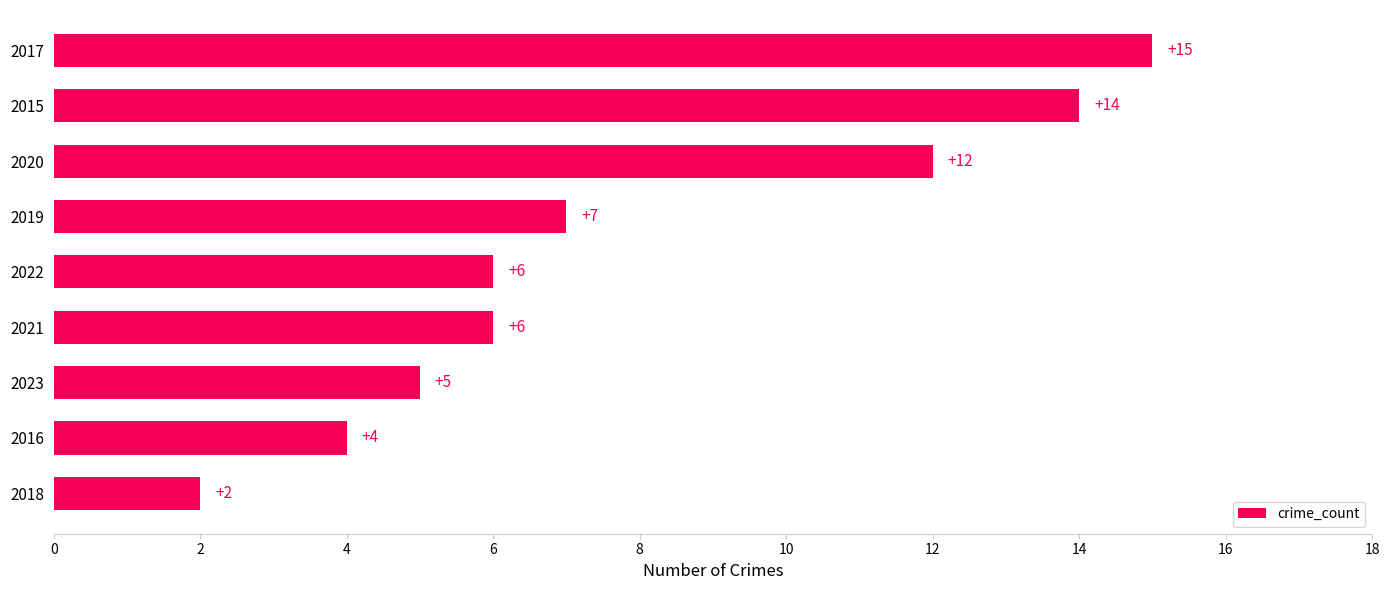

Reading bottom to top, extract all data points from this chart.

2018=2	2016=4	2023=5	2021=6	2022=6	2019=7	2020=12	2015=14	2017=15